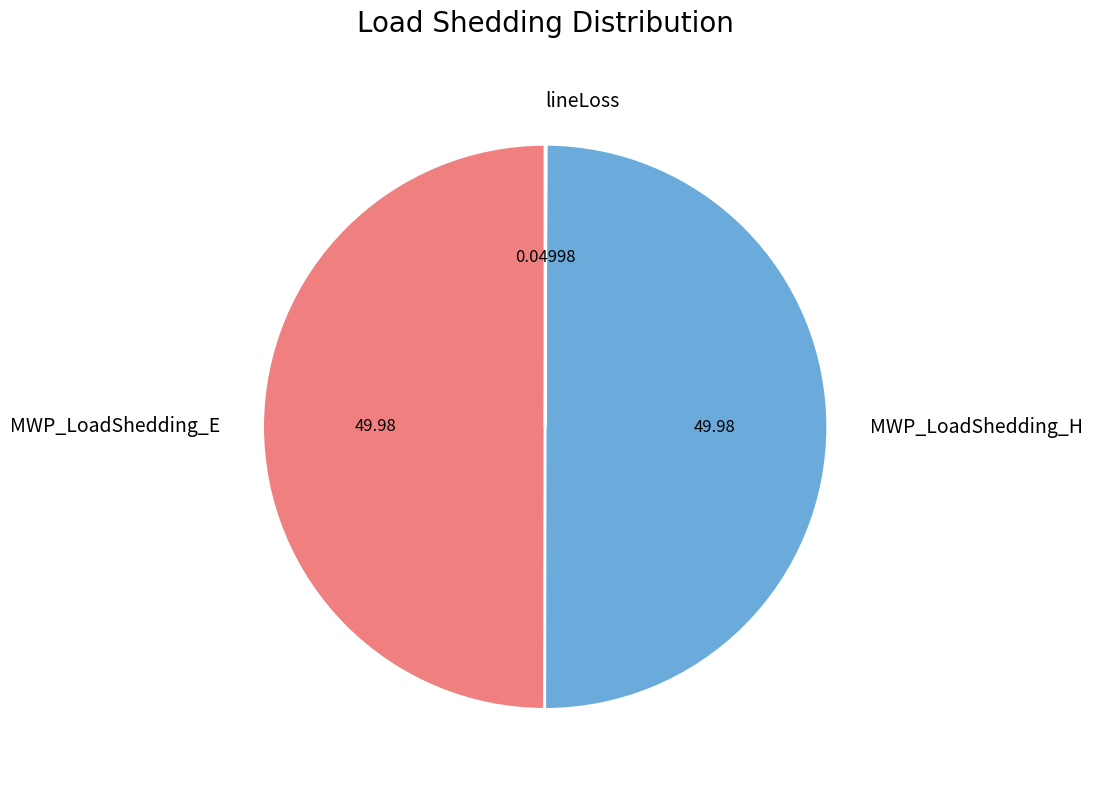

True or false: MWP_LoadShedding_E accounts for 50% of the total.

True